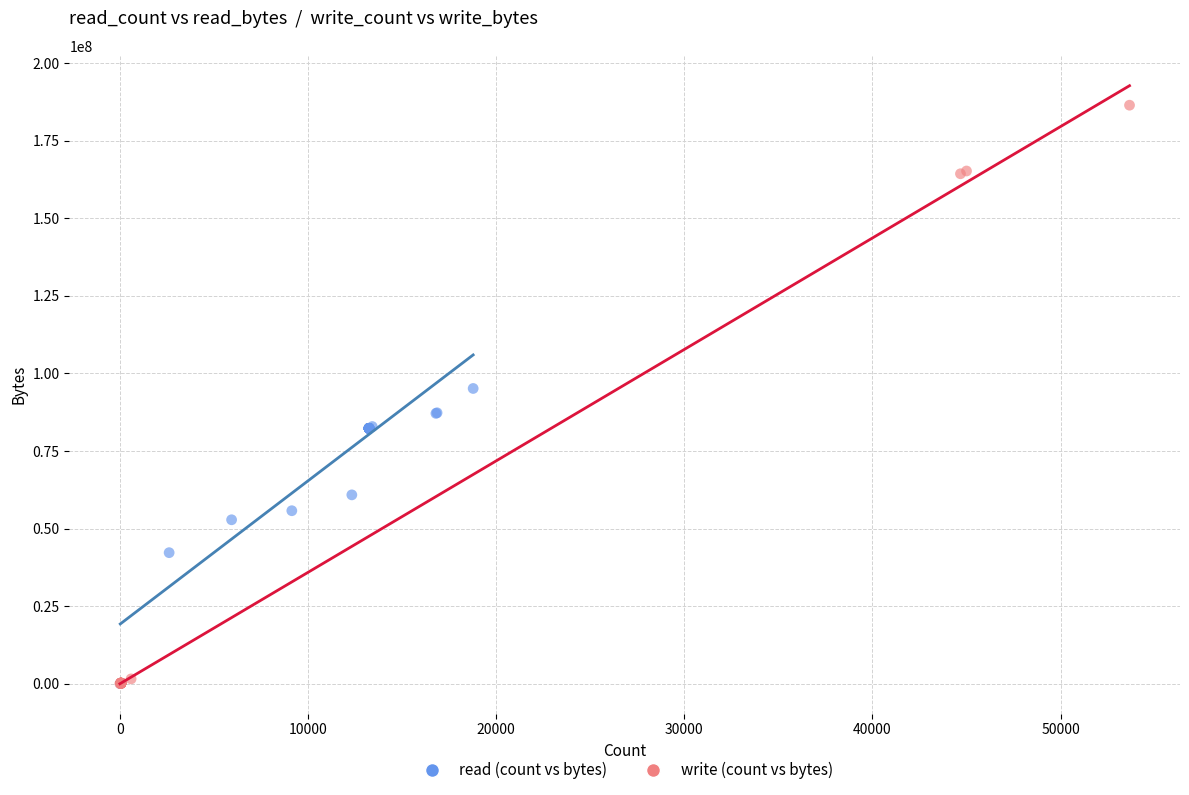

Which series has the largest Y range (max minus min)?

write (count vs bytes)